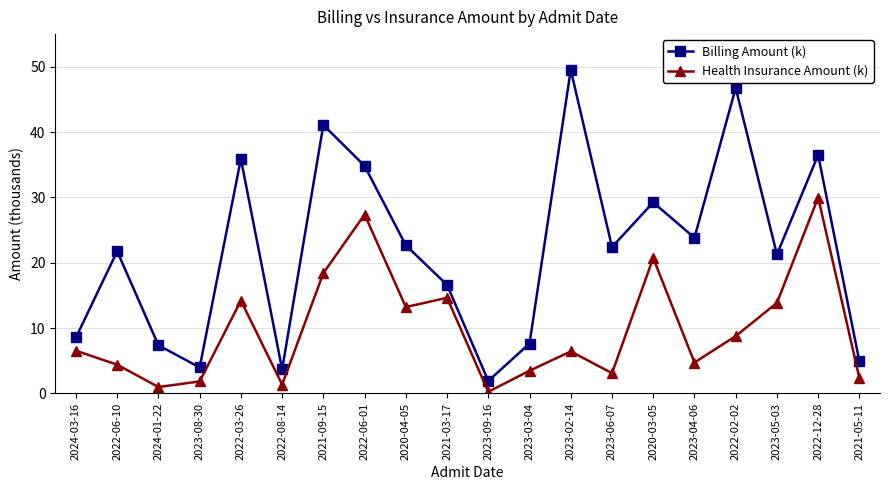

What is the maximum value for Health Insurance Amount (k)?

30.0